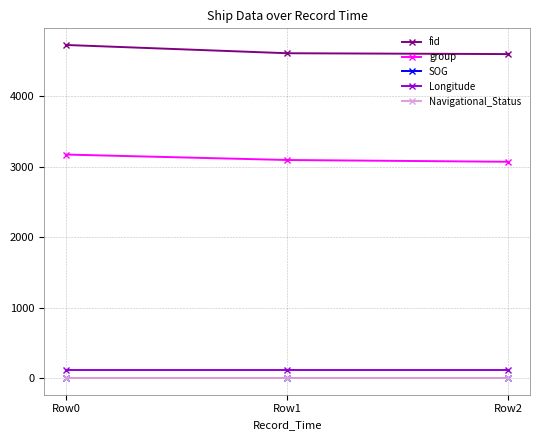

What is the sum of all SOG values?

16.8